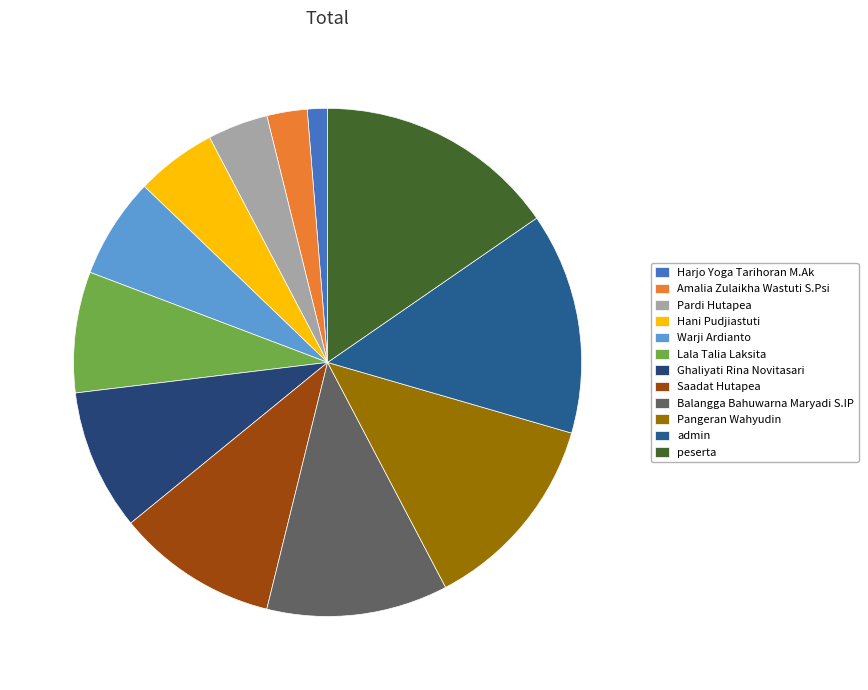

Count the number of slices in the pie.

12